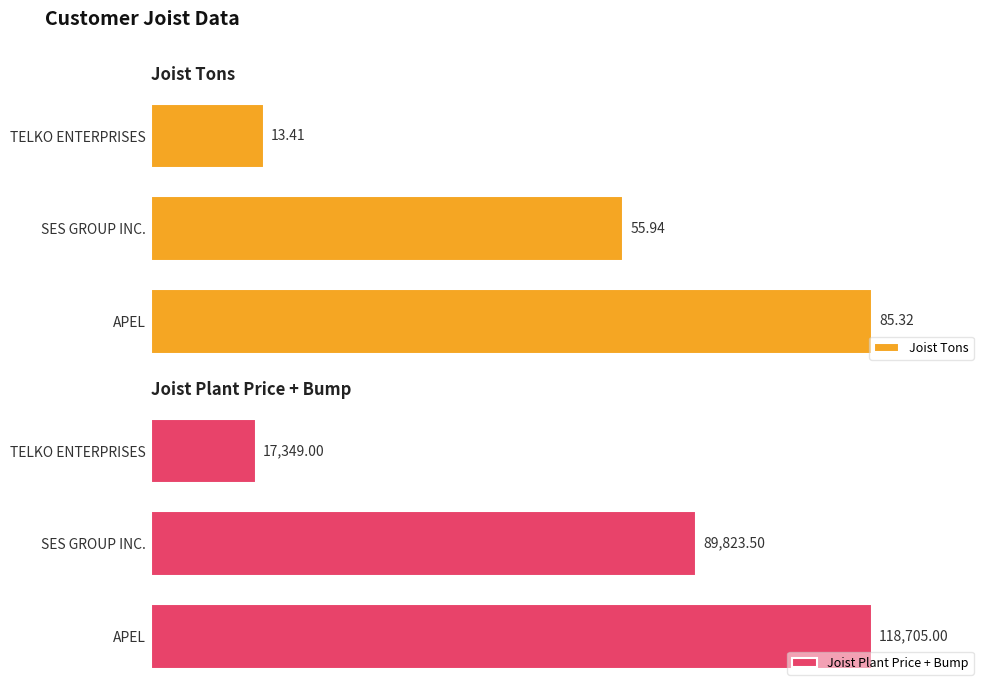

How many bars are there in each group?

2